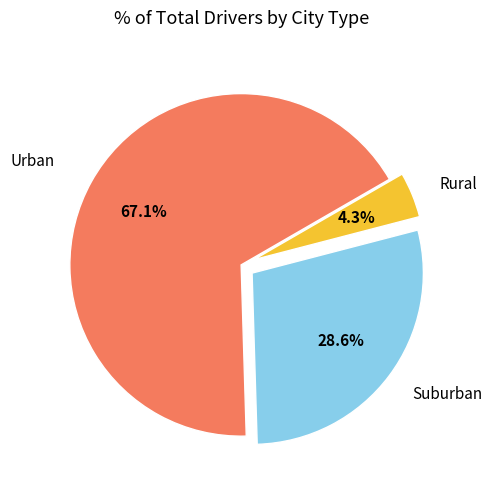

Is there a majority slice in this chart?

Yes